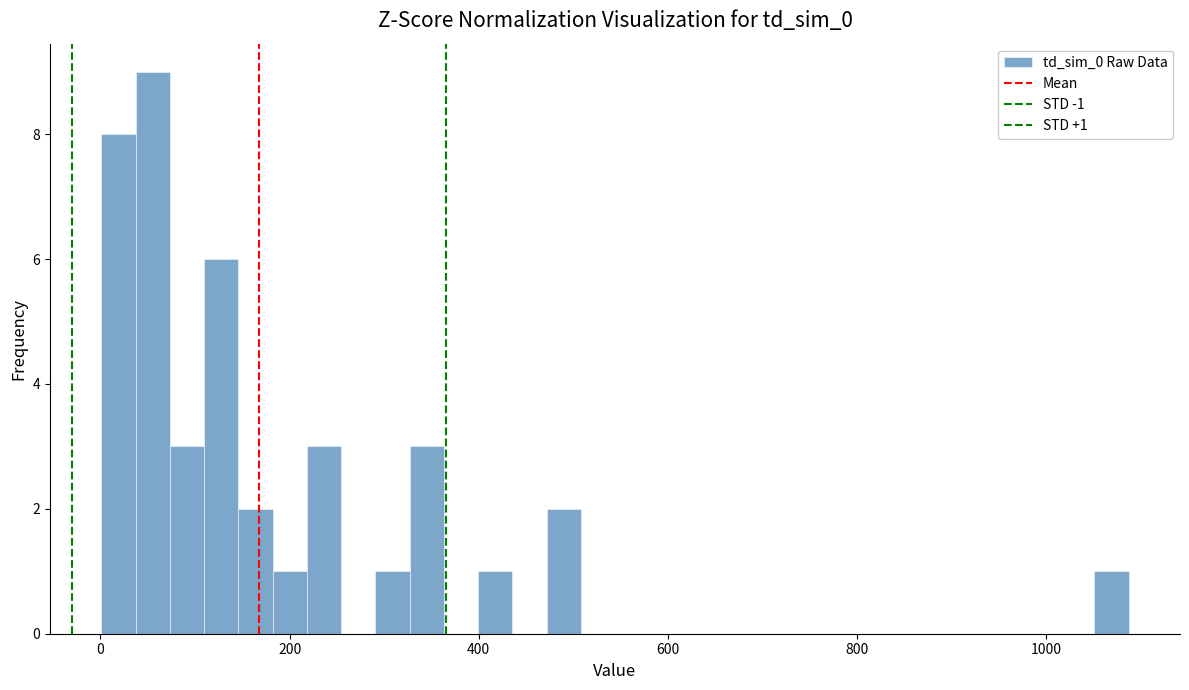

Read against the x-axis, roughly where is the centre of the tallest bar?

60